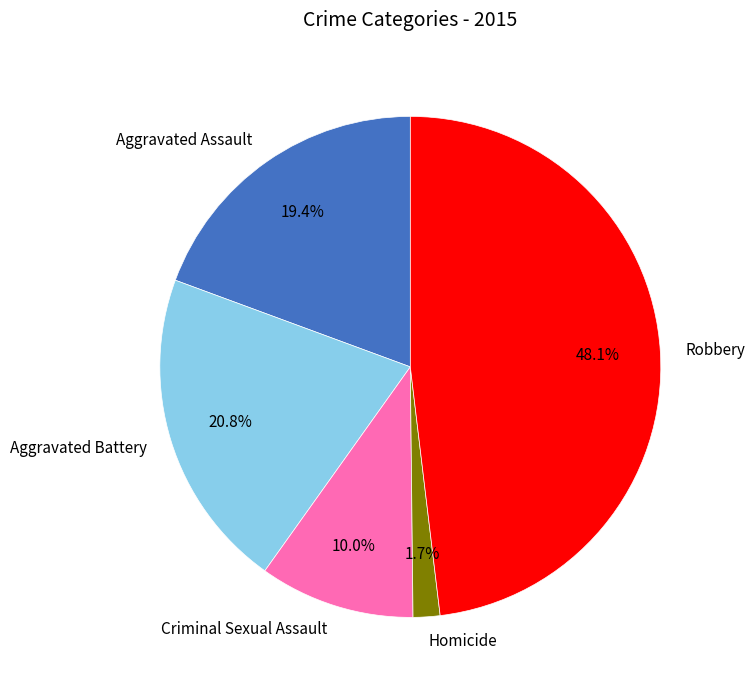

Does Aggravated Assault represent more than half of the total?

No